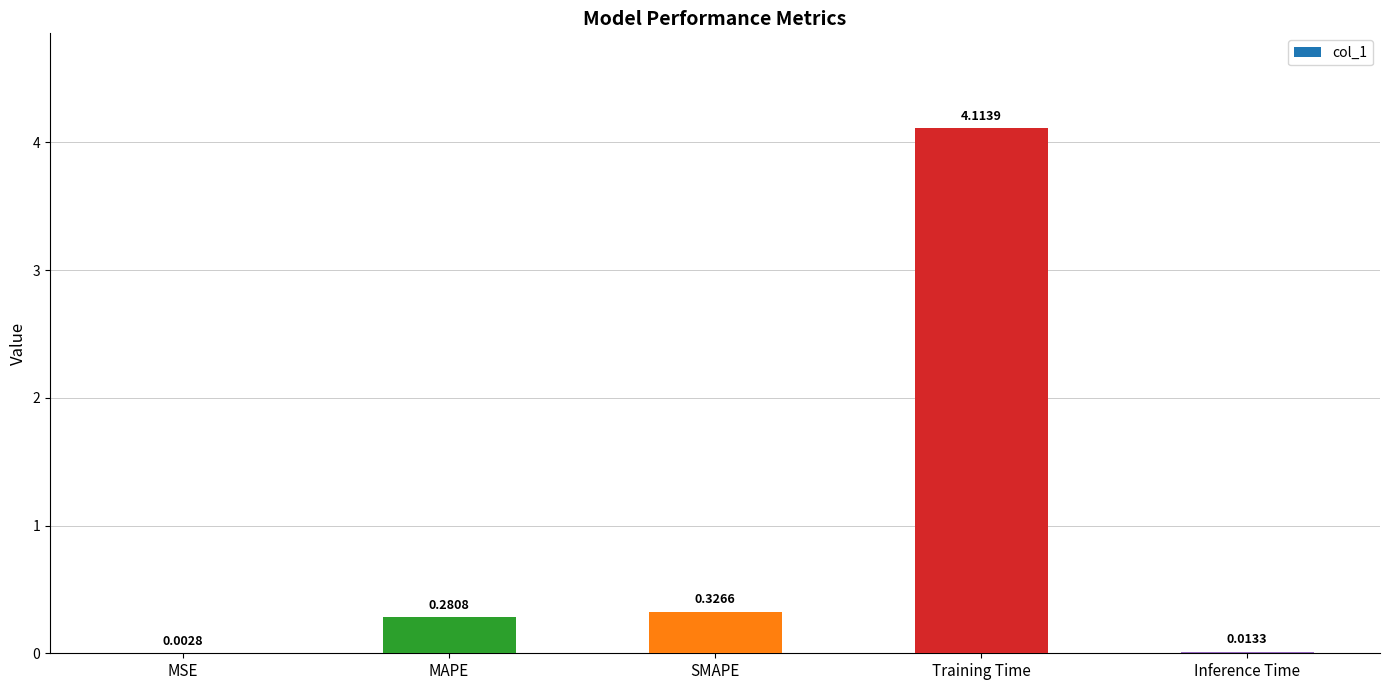

What is the change in value from MAPE to Training Time?

+3.8